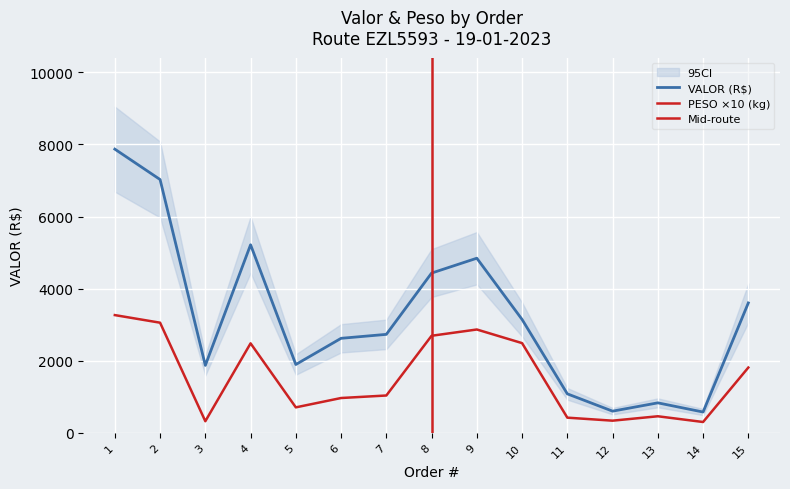

What is the smallest value displayed?

295.9